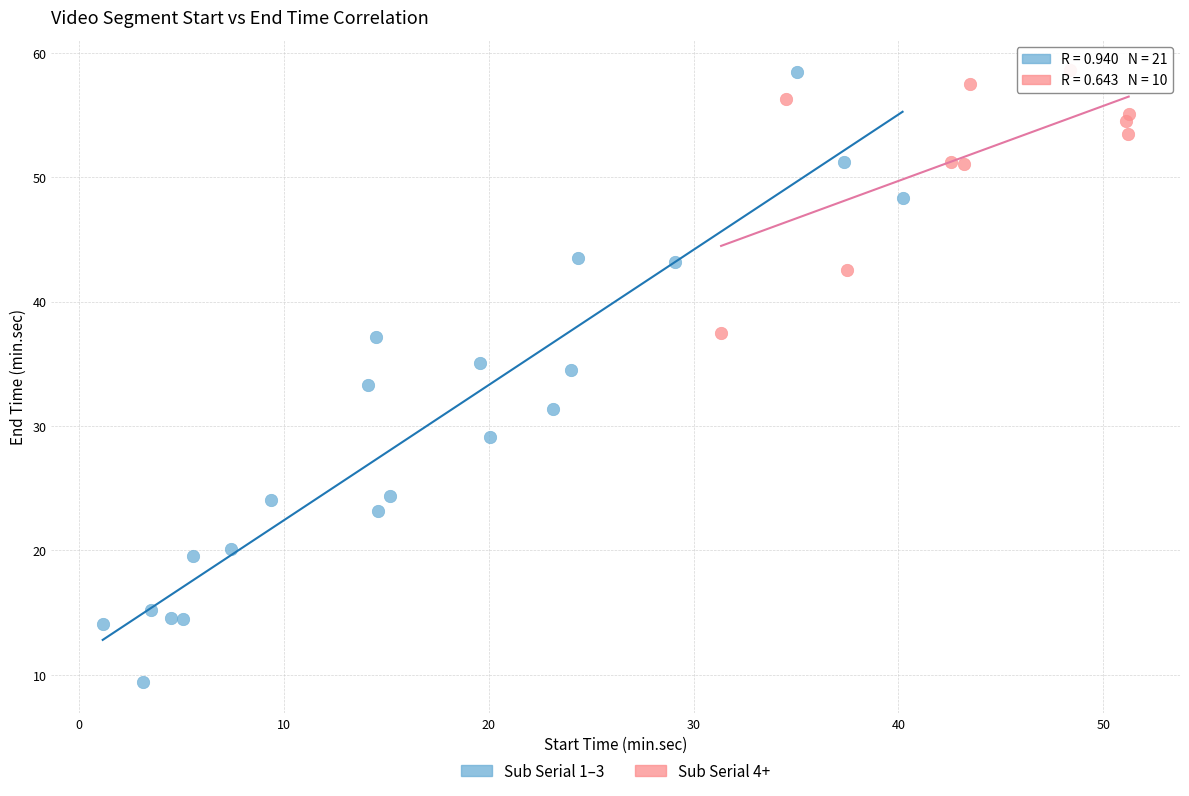

Which series has the widest spread of Y values?

Sub Serial 1–3